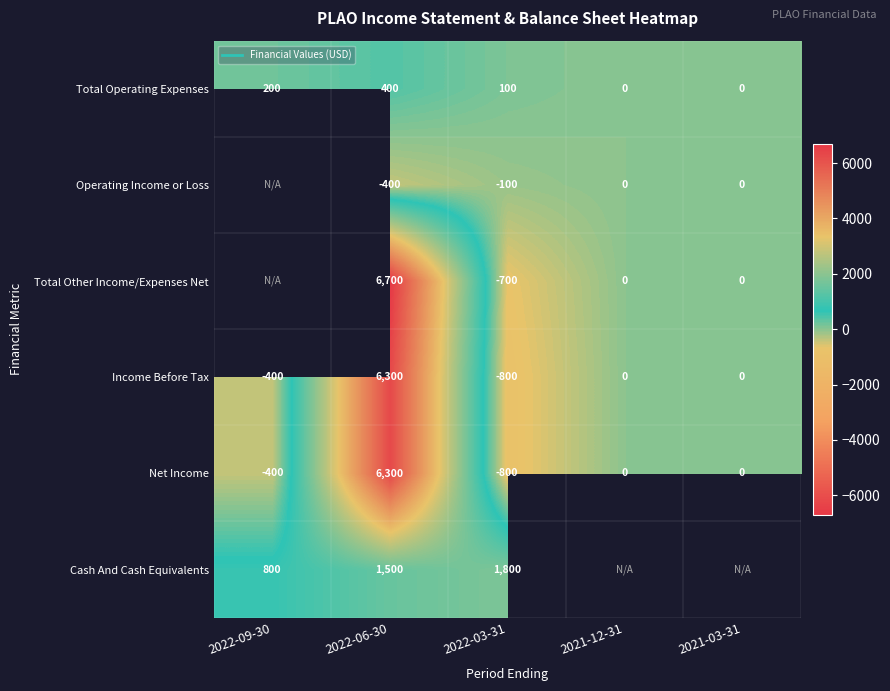

Count the Total Operating Expenses values in the range 0 to 200.

4